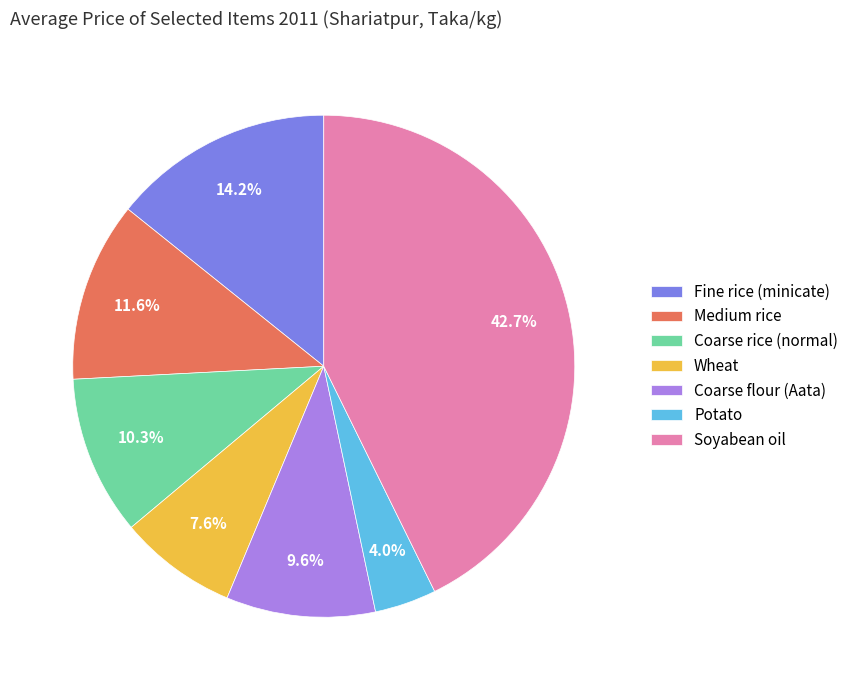

To the nearest percent, what is the difference between the largest and smallest slice percentages?

39%